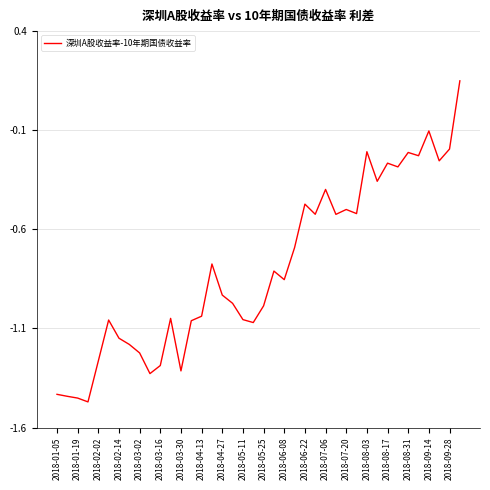

How many lines are shown in the chart?

1